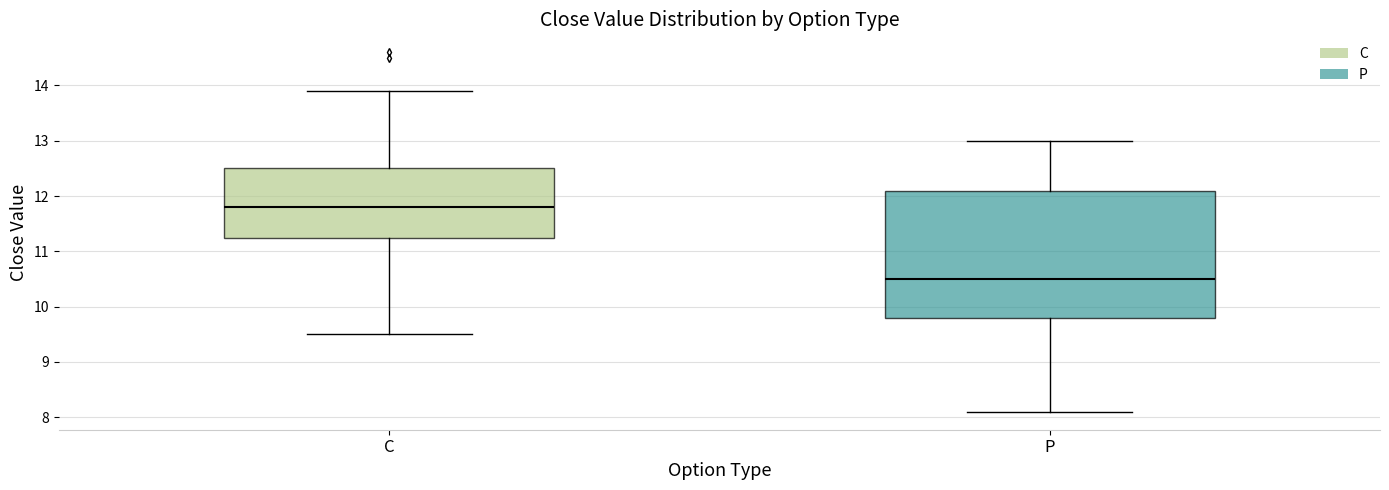

Reading left to right, read every box against the y-axis: the position of its median line, the range the box covers, and the ends of its whiskers. The values are not printed on the chart, so give them approximately, as read against the axis.

C: median 11.8, box 11.3 to 12.5, whiskers 9.5 to 13.9
P: median 10.5, box 9.8 to 12.1, whiskers 8.1 to 13.0